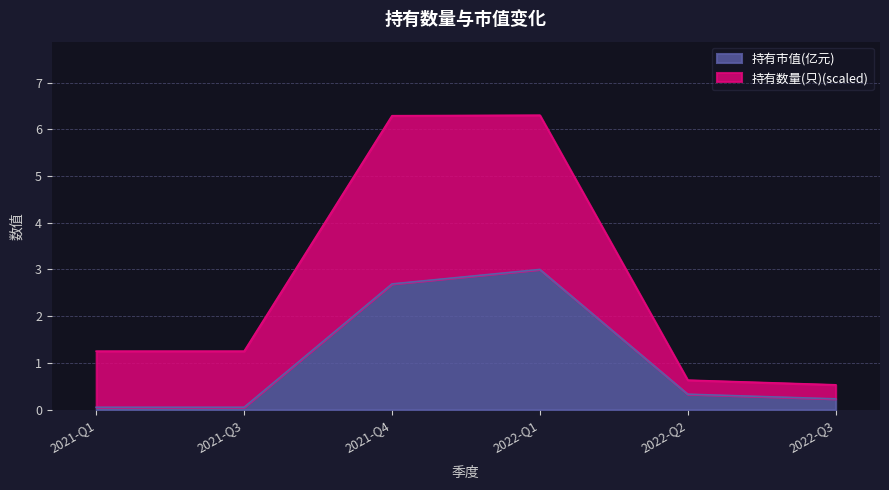

Which series has the largest range (max minus min)?

持有数量(只)